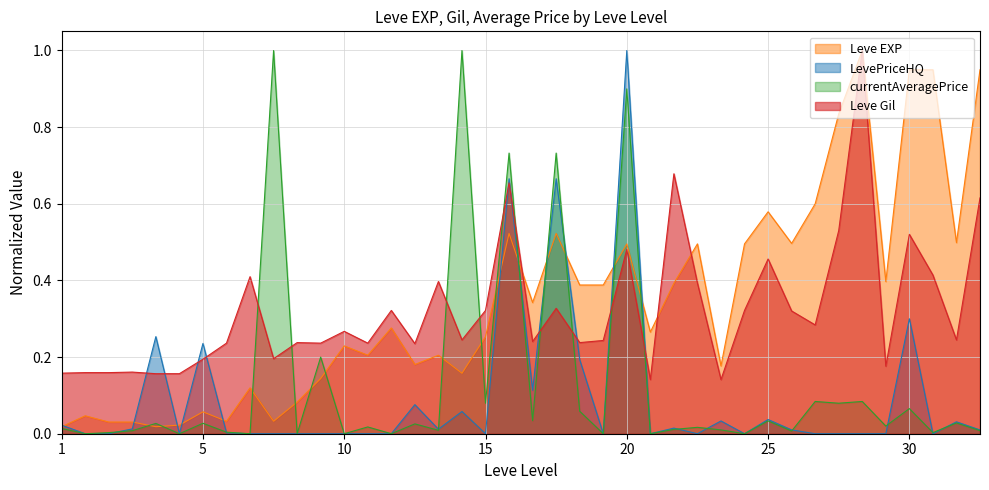

True or false: Leve EXP has more than 1 interior local peaks.

True